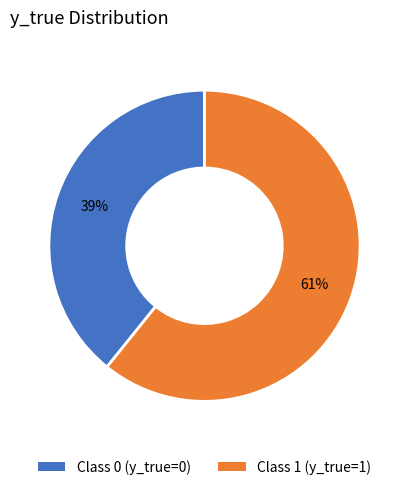

How many segments does this pie chart have?

2